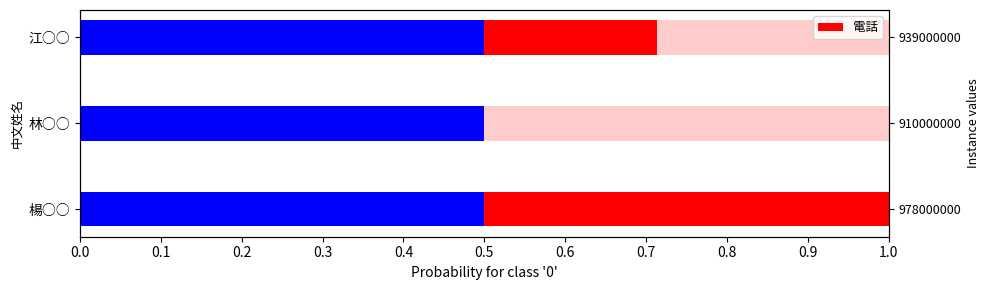

Is it true that the value at 林○○ is 0.0?

True